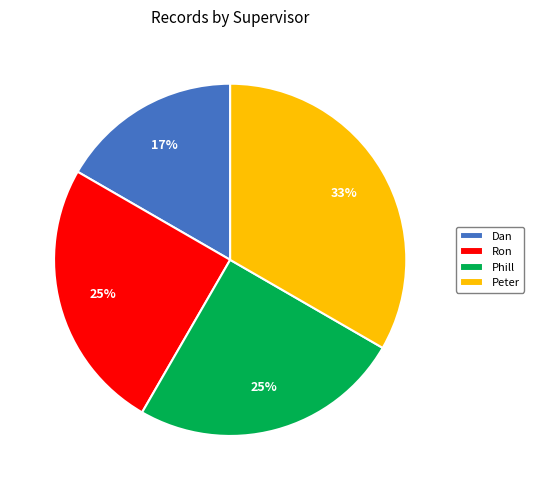

Count the number of slices in the pie.

4